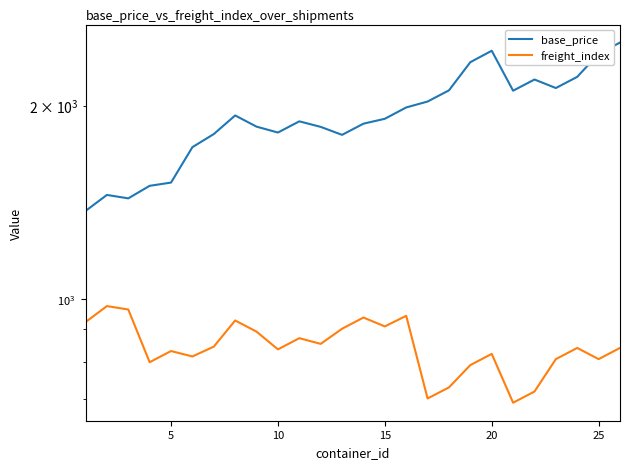

How many values in the base_price series are below 1908?

13